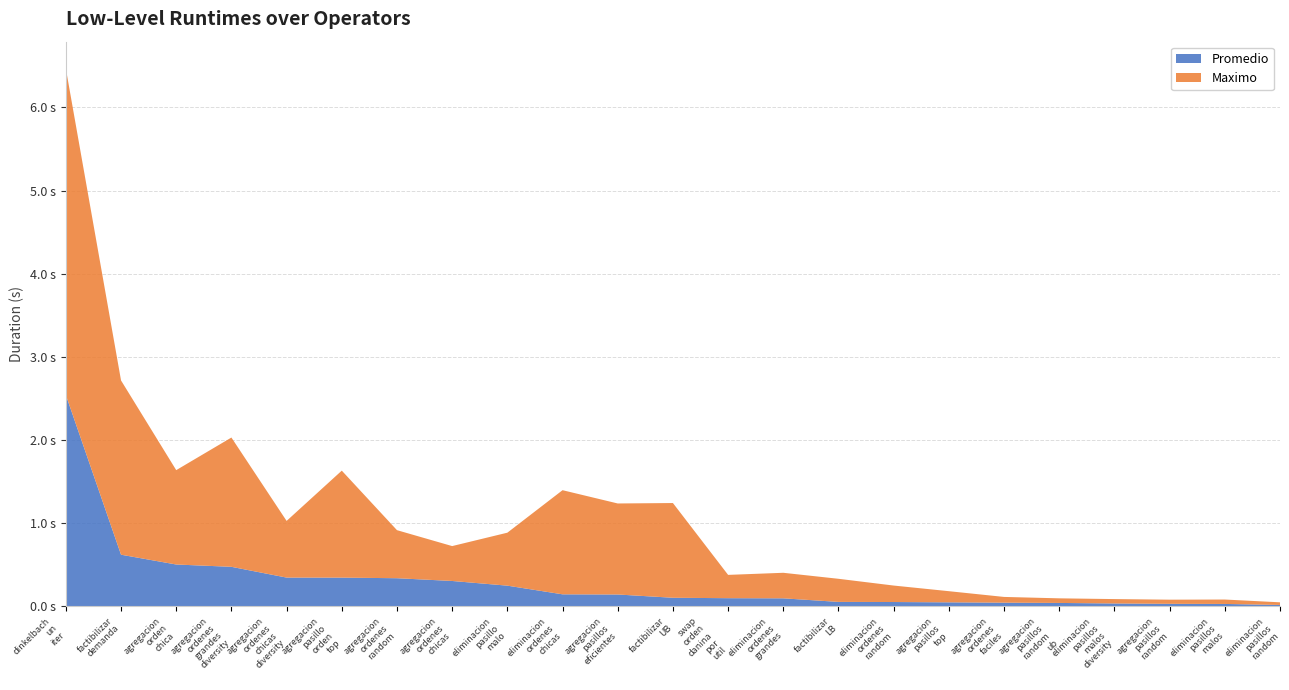

Reading left to right, extract all data points from this chart.

Promedio: LL_dinkelbach_un_iter=2.5	LL_factibilizar_demanda=0.6	LL_agregacion_orden_chica=0.5	LL_agregacion_ordenes_grandes_diversity=0.5	LL_agregacion_ordenes_chicas_diversity=0.3	LL_agregacion_pasillo_orden_top=0.3	LL_agregacion_ordenes_random=0.3	LL_agregacion_ordenes_chicas=0.3	LL_eliminacion_pasillo_malo=0.2	LL_eliminacion_ordenes_chicas=0.1	LL_agregacion_pasillos_eficientes=0.1	LL_factibilizar_UB=0.1	LL_swap_orden_danina_por_util=0.1	LL_eliminacion_ordenes_grandes=0.1	LL_factibilizar_LB=0.1	LL_eliminacion_ordenes_random=0.1	LL_agregacion_pasillos_top=0.0	LL_agregacion_ordenes_faciles=0.0	LL_agregacion_pasillos_random_ub=0.0	LL_eliminacion_pasillos_malos_diversity=0.0	LL_agregacion_pasillos_random=0.0	LL_eliminacion_pasillos_malos=0.0	LL_eliminacion_pasillos_random=0.0
Maximo: LL_dinkelbach_un_iter=3.9	LL_factibilizar_demanda=2.1	LL_agregacion_orden_chica=1.1	LL_agregacion_ordenes_grandes_diversity=1.6	LL_agregacion_ordenes_chicas_diversity=0.7	LL_agregacion_pasillo_orden_top=1.3	LL_agregacion_ordenes_random=0.6	LL_agregacion_ordenes_chicas=0.4	LL_eliminacion_pasillo_malo=0.6	LL_eliminacion_ordenes_chicas=1.3	LL_agregacion_pasillos_eficientes=1.1	LL_factibilizar_UB=1.1	LL_swap_orden_danina_por_util=0.3	LL_eliminacion_ordenes_grandes=0.3	LL_factibilizar_LB=0.3	LL_eliminacion_ordenes_random=0.2	LL_agregacion_pasillos_top=0.1	LL_agregacion_ordenes_faciles=0.1	LL_agregacion_pasillos_random_ub=0.1	LL_eliminacion_pasillos_malos_diversity=0.1	LL_agregacion_pasillos_random=0.0	LL_eliminacion_pasillos_malos=0.1	LL_eliminacion_pasillos_random=0.0